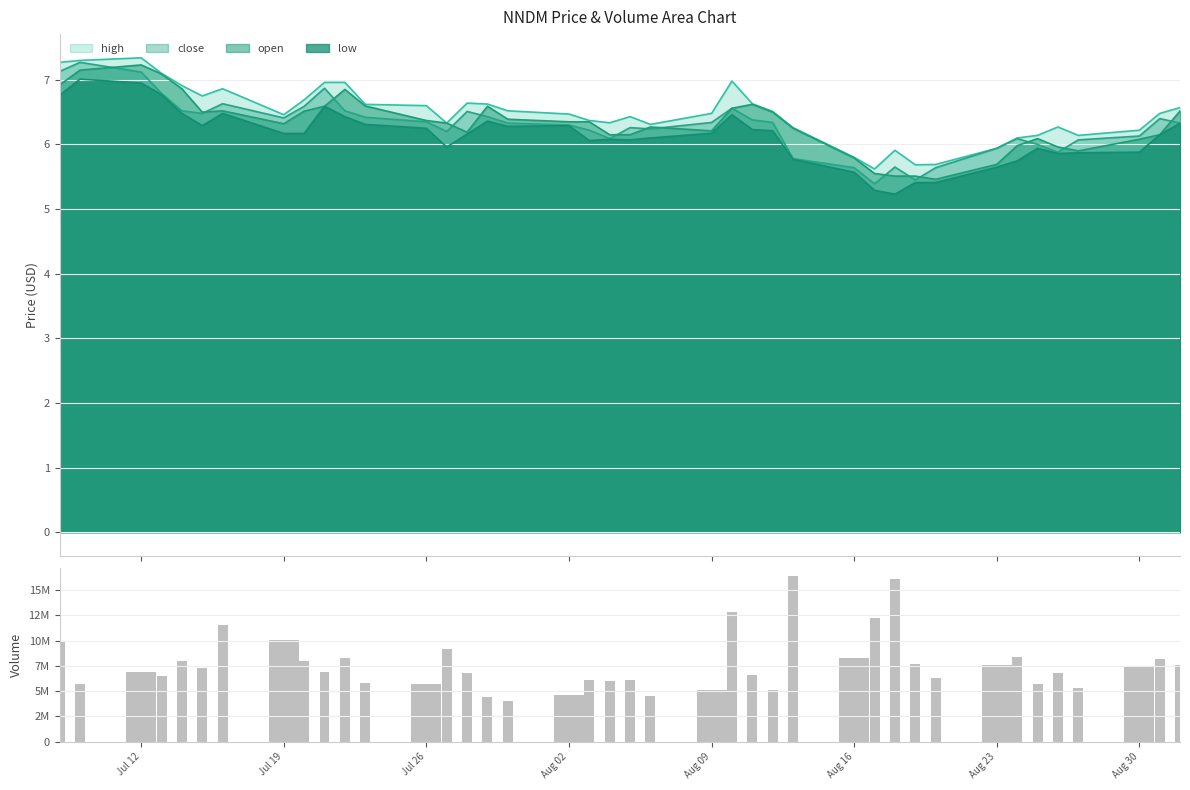

True or false: low and high intersect in this chart.

False